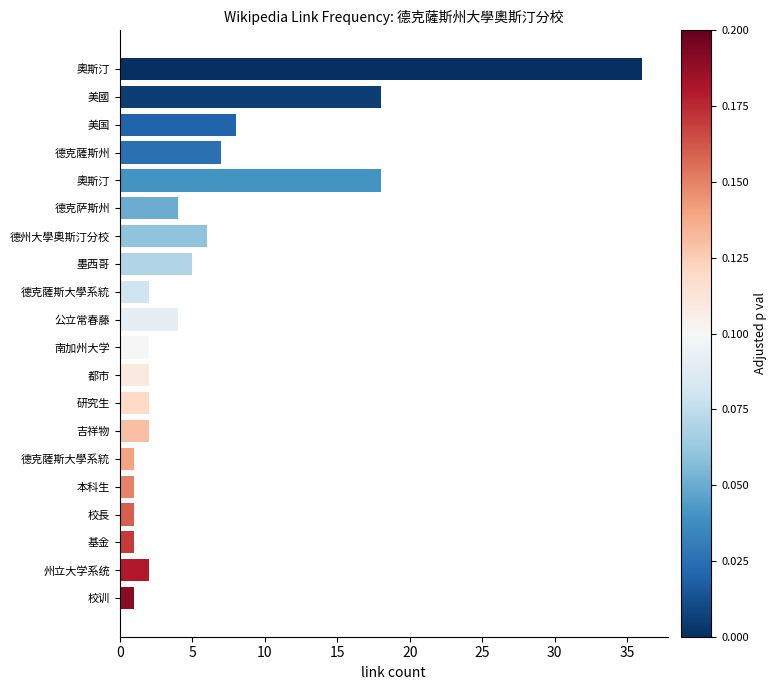

How many categories are shown in the chart?

20